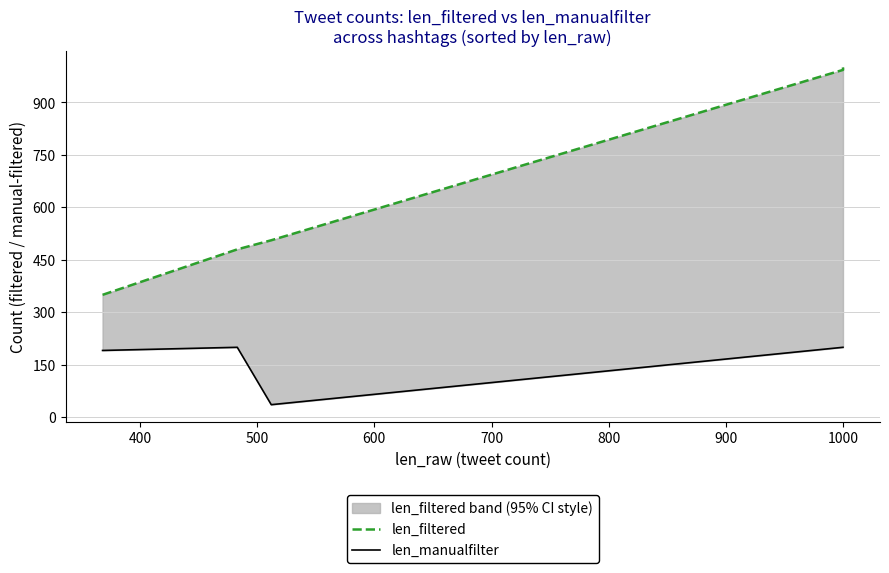

The len_filtered series shows 1706 at 1000. True or false?

False